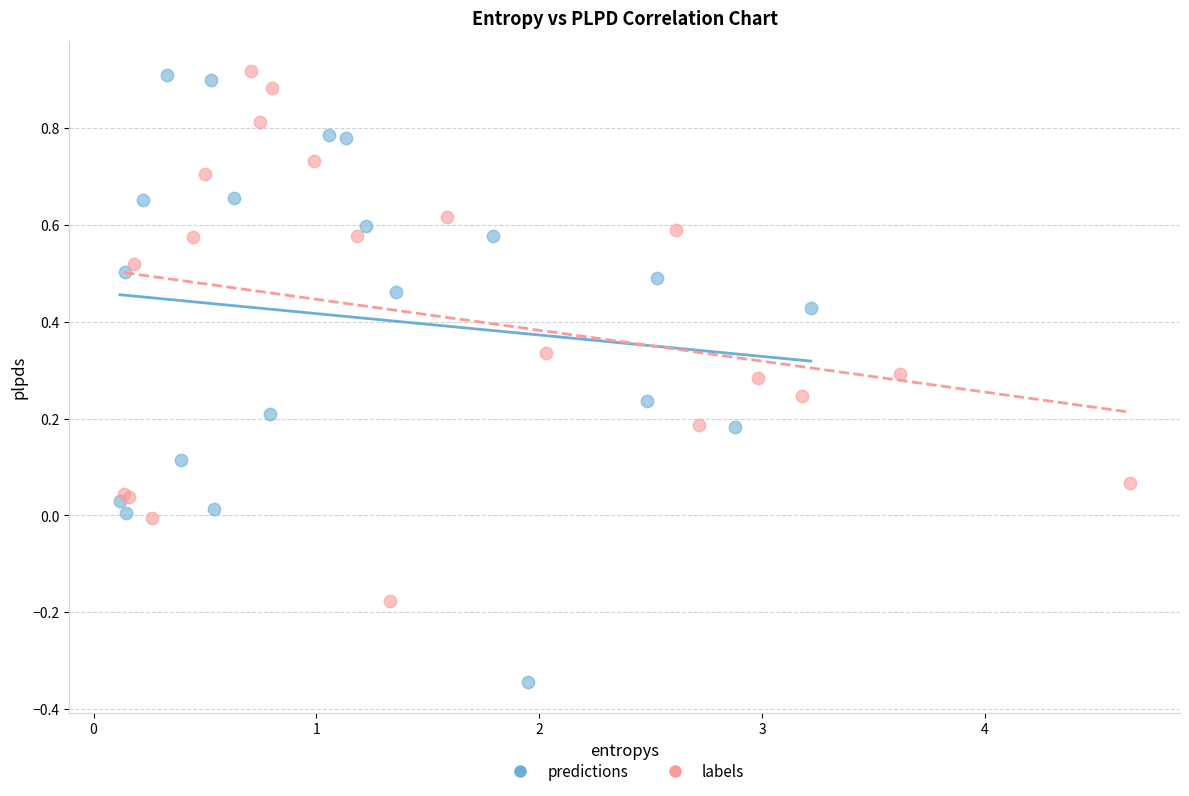

Which series has the largest Y range (max minus min)?

predictions